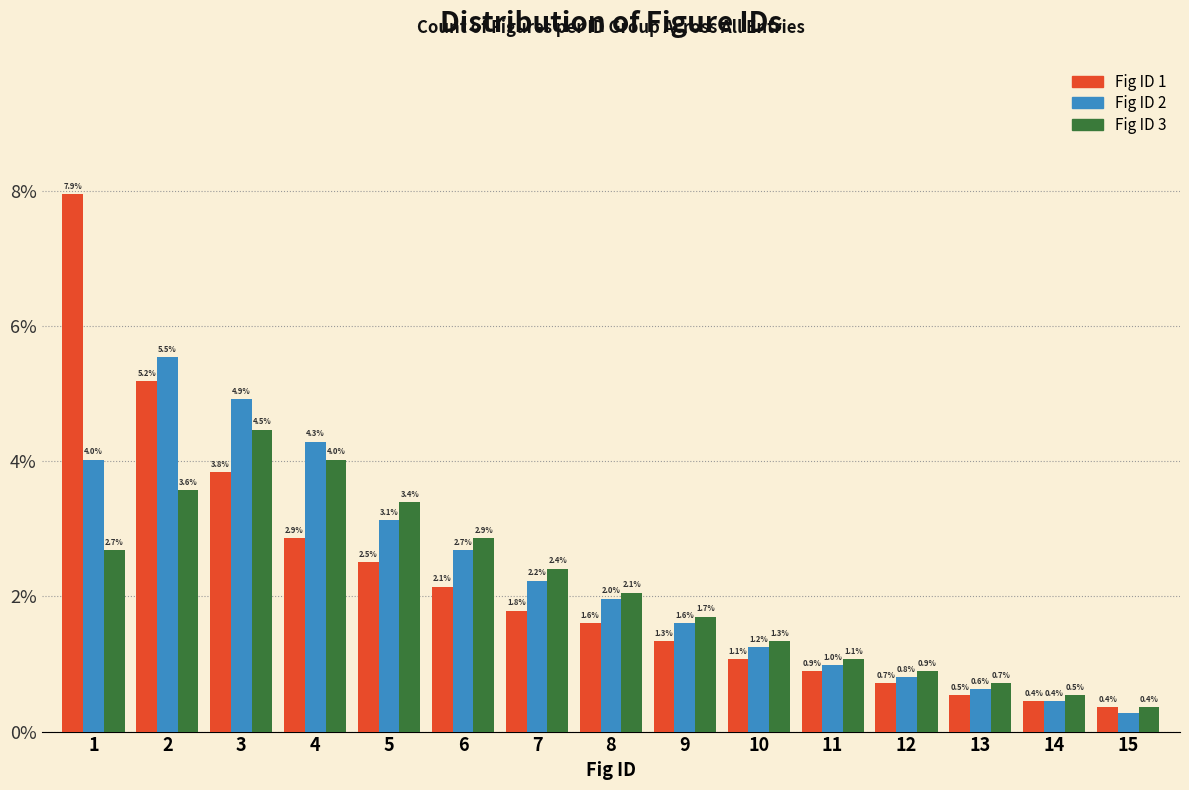

Is the value of Fig ID 2 at 10 greater than the value of Fig ID 1 at 4?

No